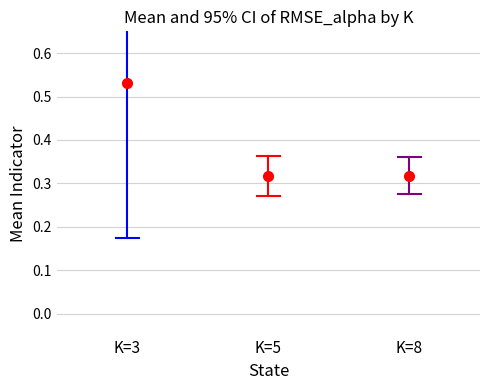

What is the sum of the K=5 values at K=3 and K=5?

0.6